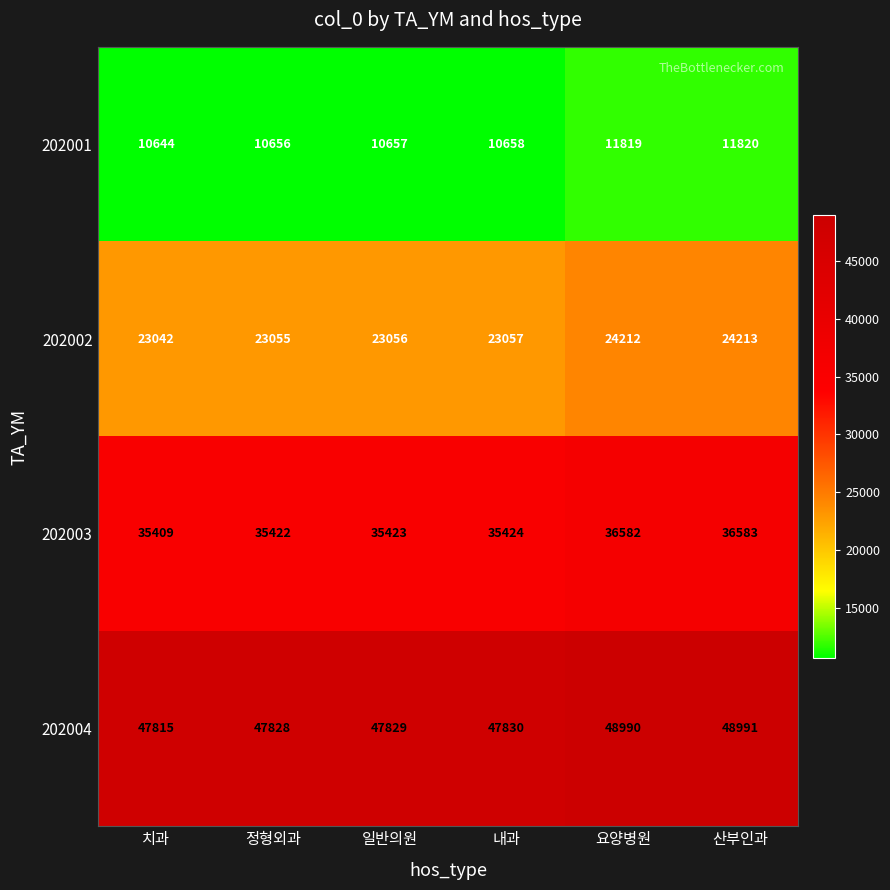

Reading left to right, list all the values displayed in this chart.

202001: 10644	10656	10657	10658	11819	11820
202002: 23042	23055	23056	23057	24212	24213
202003: 35409	35422	35423	35424	36582	36583
202004: 47815	47828	47829	47830	48990	48991